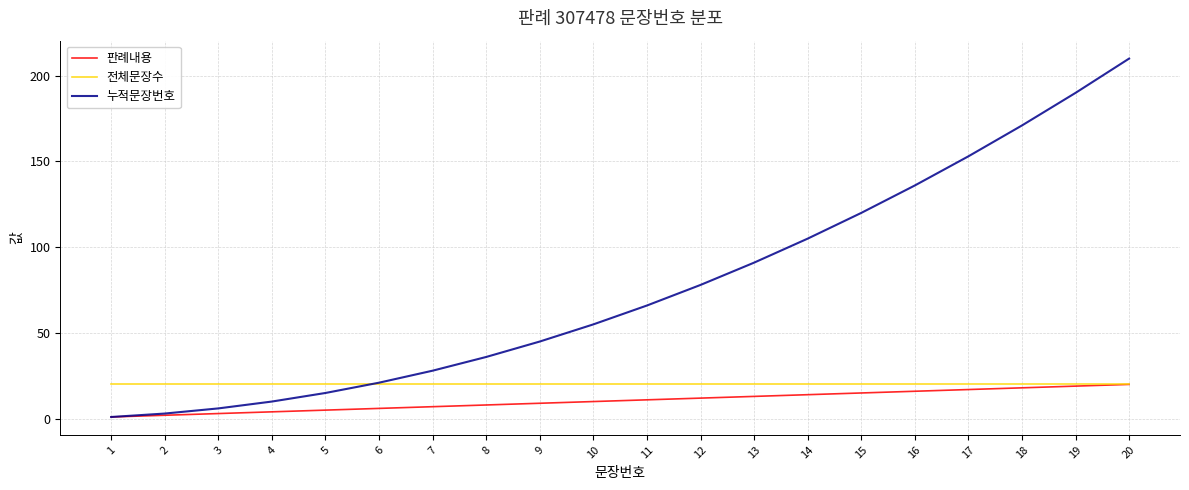

Which series has the widest spread of values?

누적문장번호